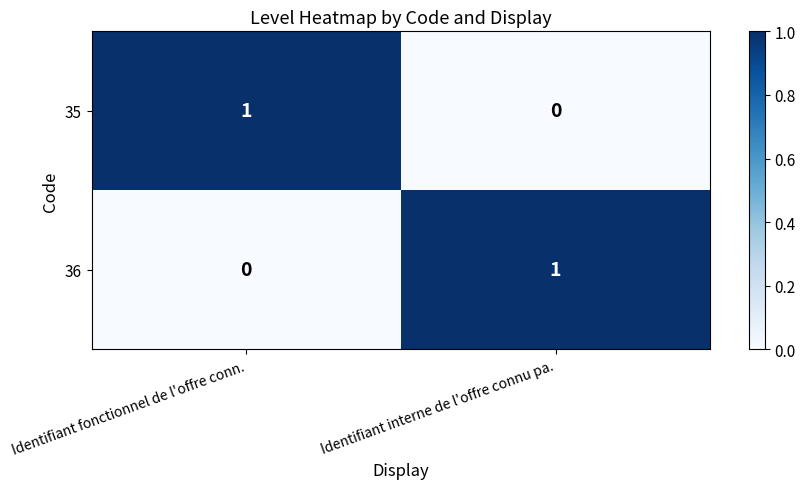

What is the total value across all series at Identifiant fonctionnel de l'offre conn.?

1